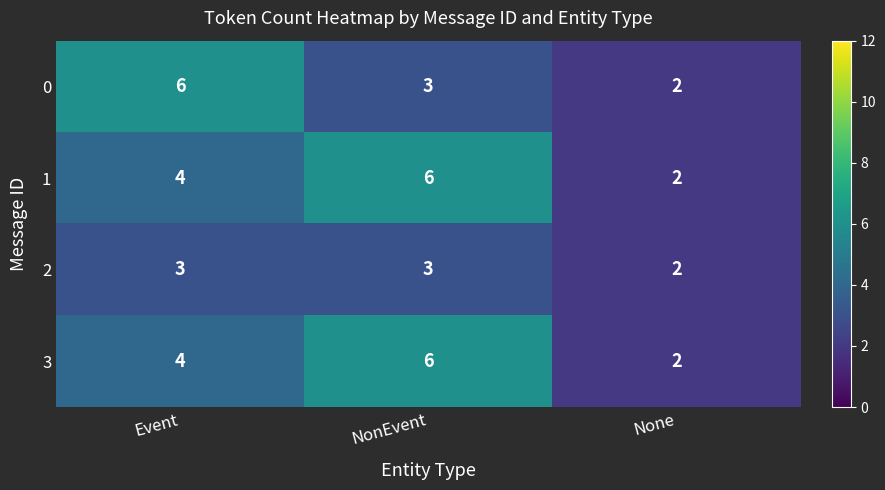

Count the 0 values in the range 2 to 6.

3